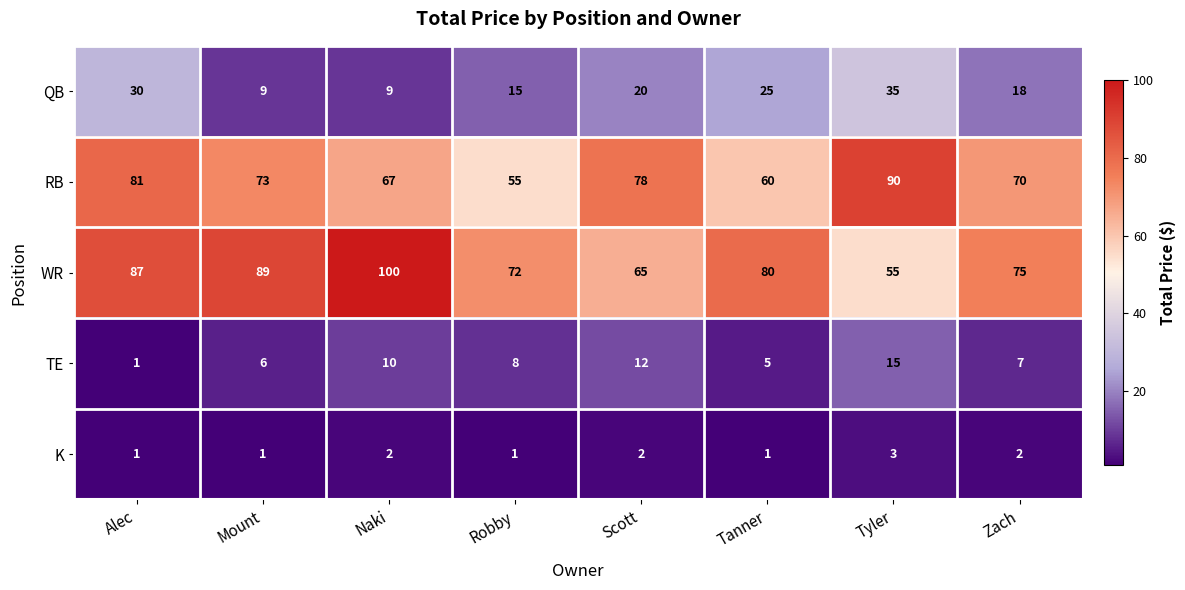

The value of QB at Tyler is 35. True or false?

True